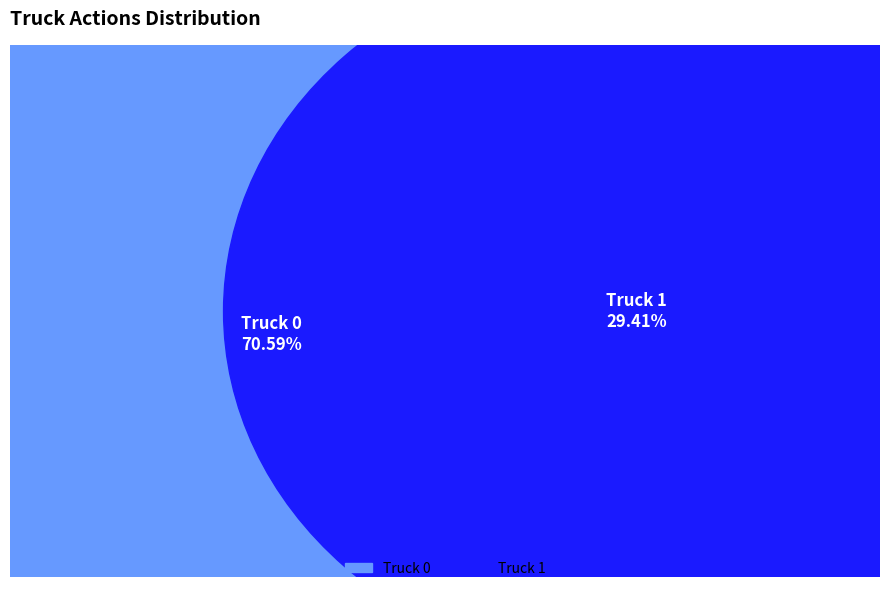

Which category has the biggest portion of the pie?

Truck 0